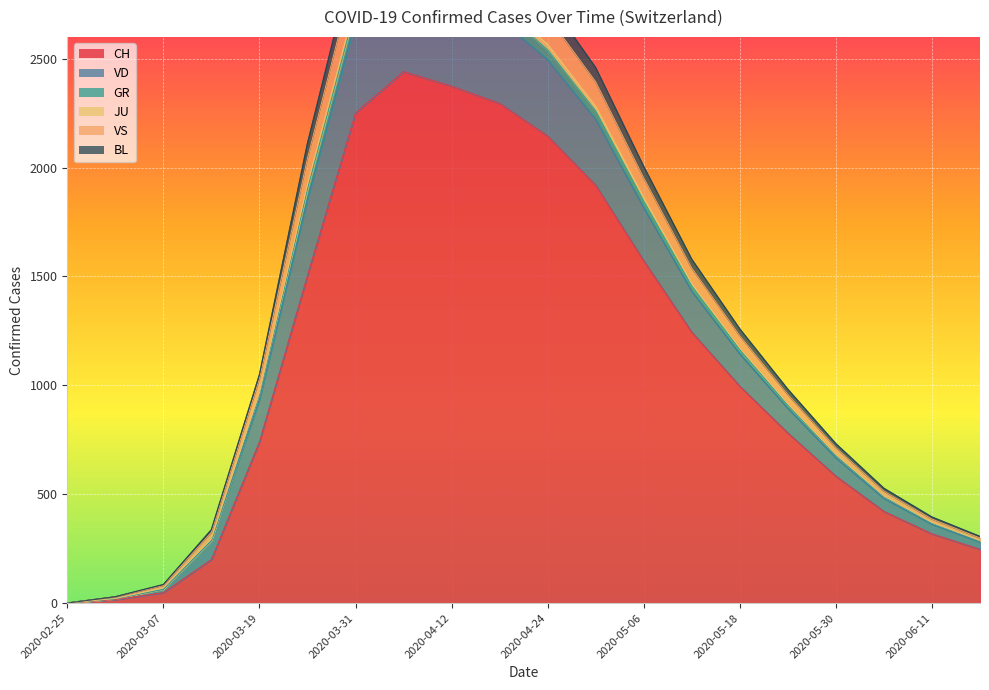

What is the label of the 3rd point from the right?

2020-06-05